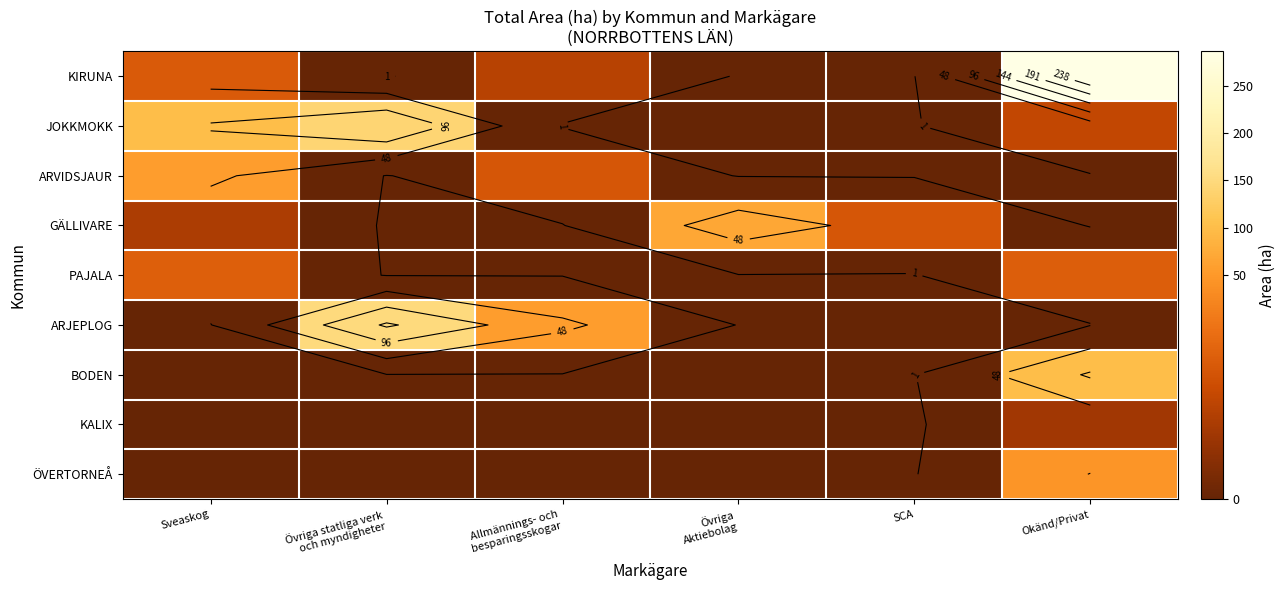

At which label does GÄLLIVARE first exceed 17?

Sveaskog